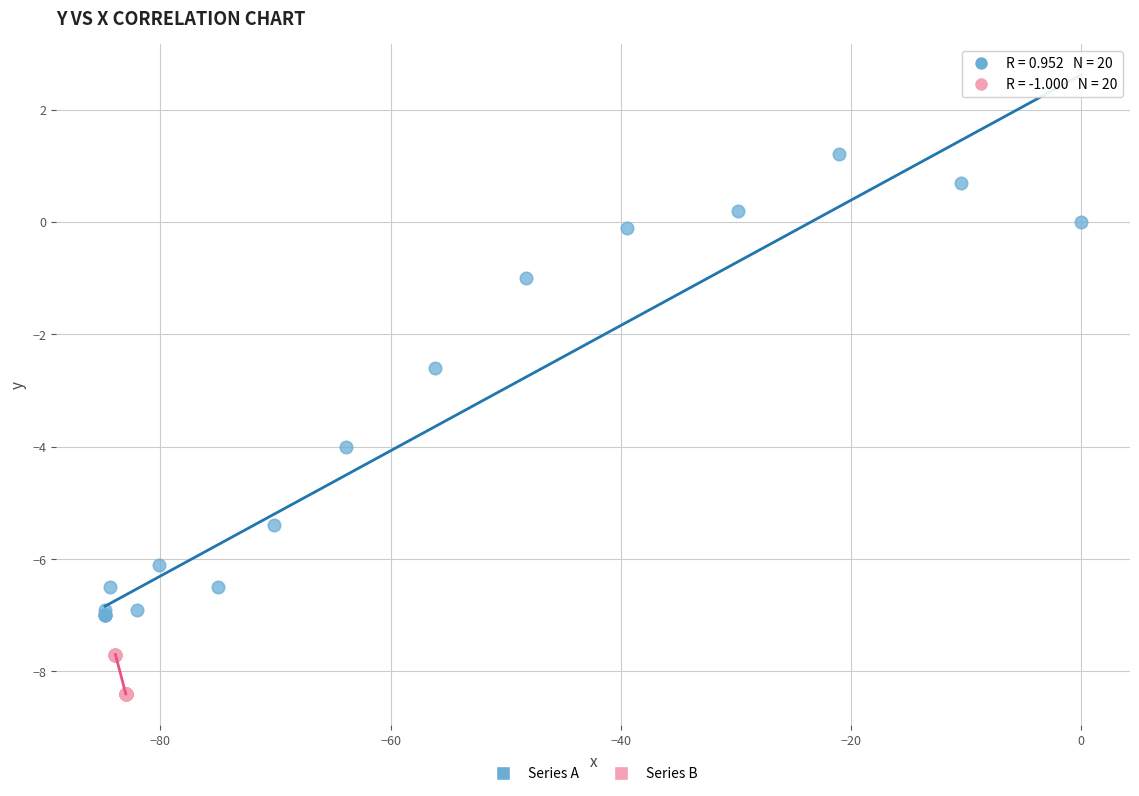

Which series contains the lowest Y value?

Series B